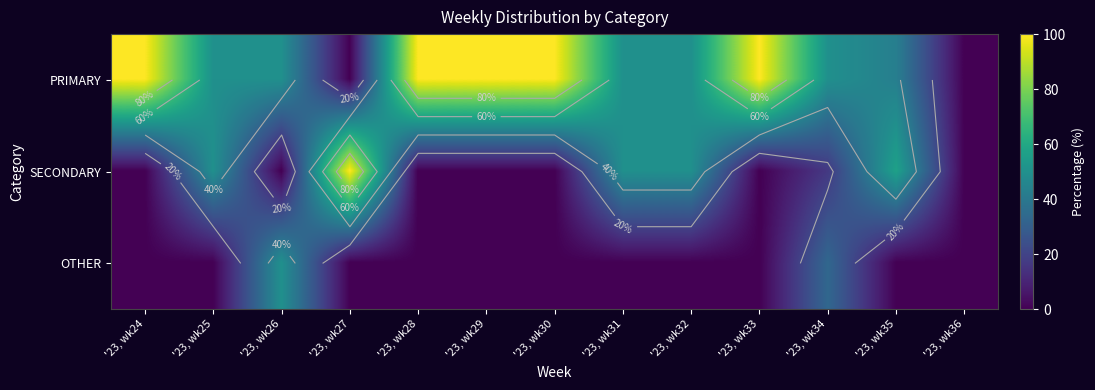

Which category has the lowest value in the PRIMARY series?

'23, wk27